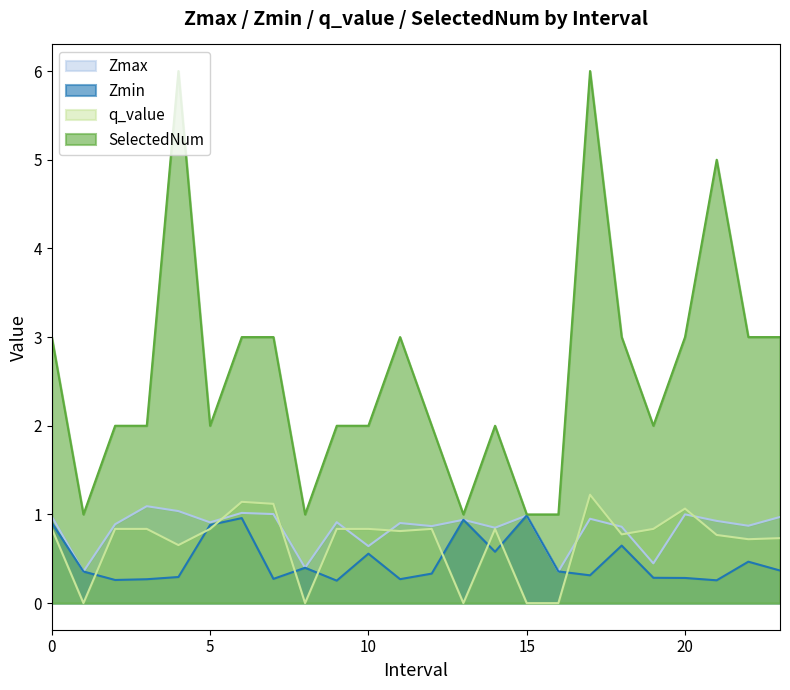

Which series changed the most between 7 and 9?

SelectedNum